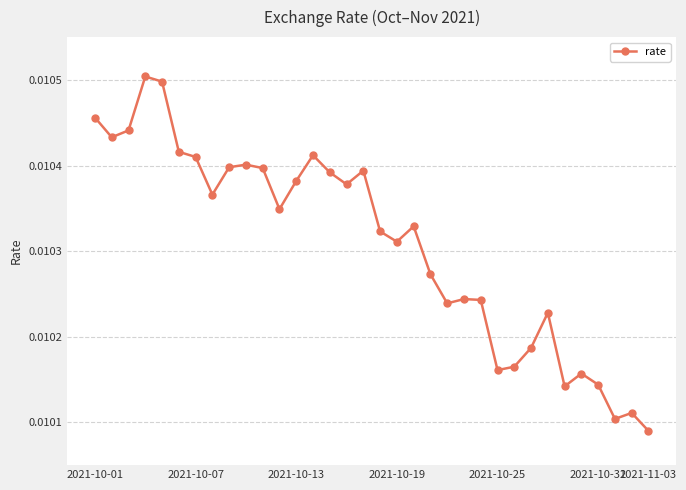

Count the values in the range 0 to 1.

34